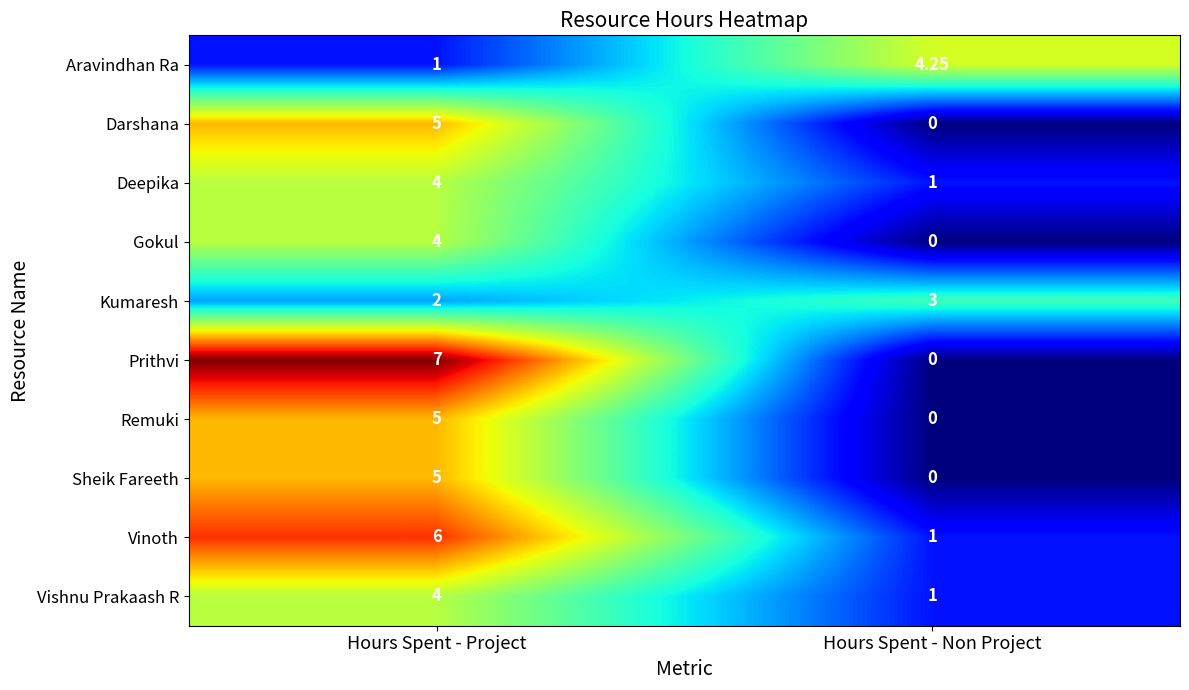

Which category has the highest value across all series?

Hours Spent - Project